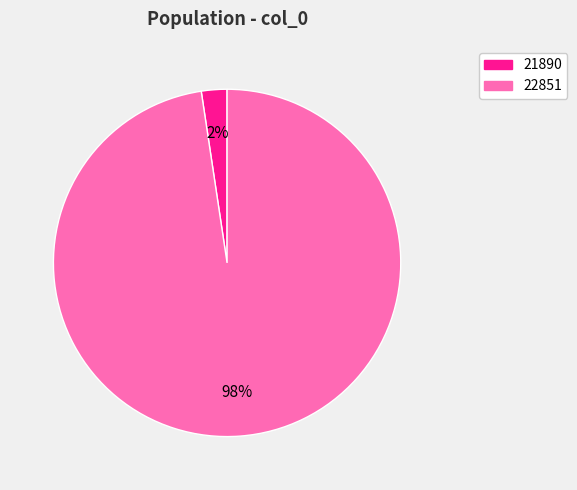

To the nearest percent, what is the average slice percentage?

50%